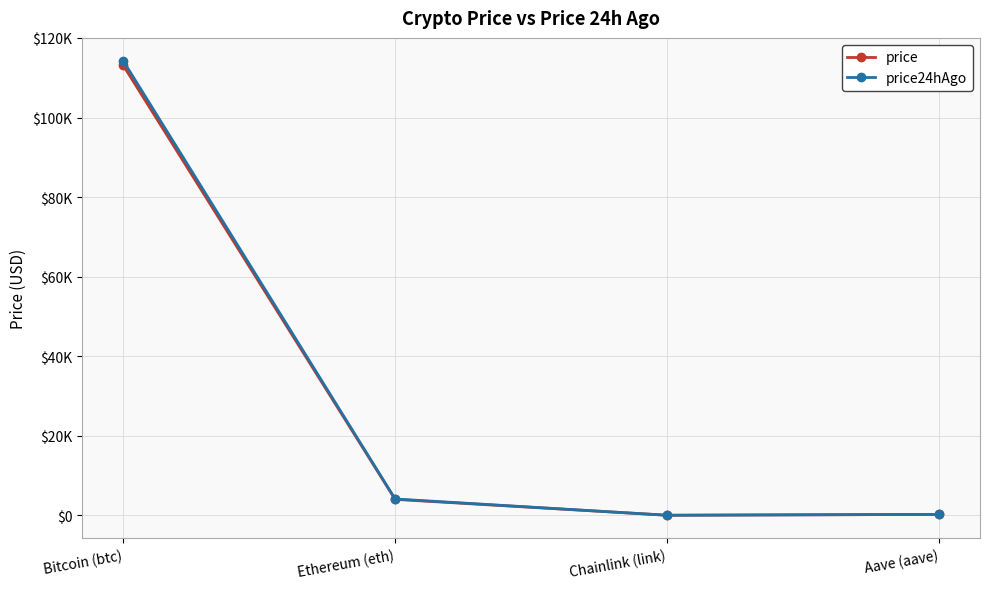

True or false: price24hAgo and price cross at least once.

False